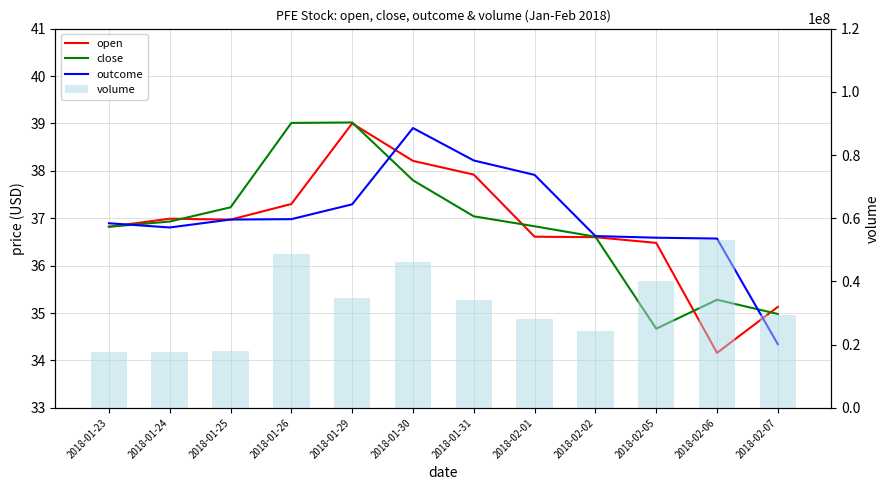

Is it true that outcome equals 38.2 at 2018-01-31?

True